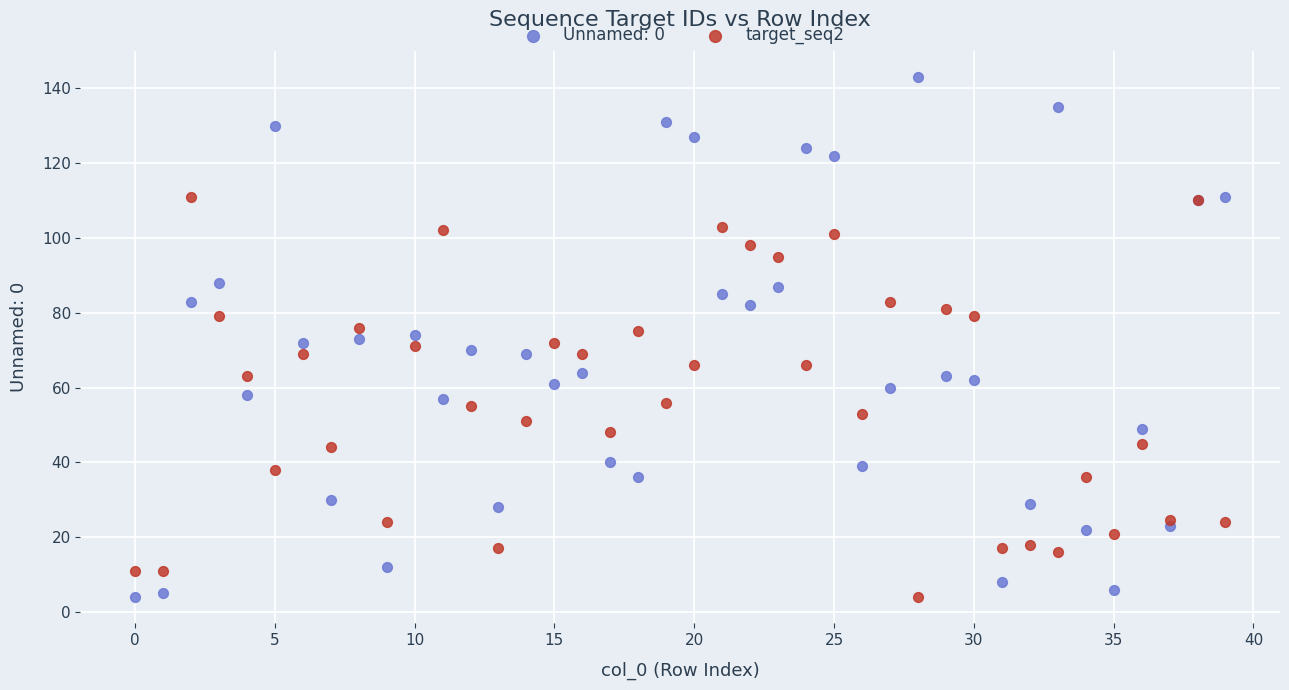

Which series reaches the maximum Y coordinate?

Unnamed: 0